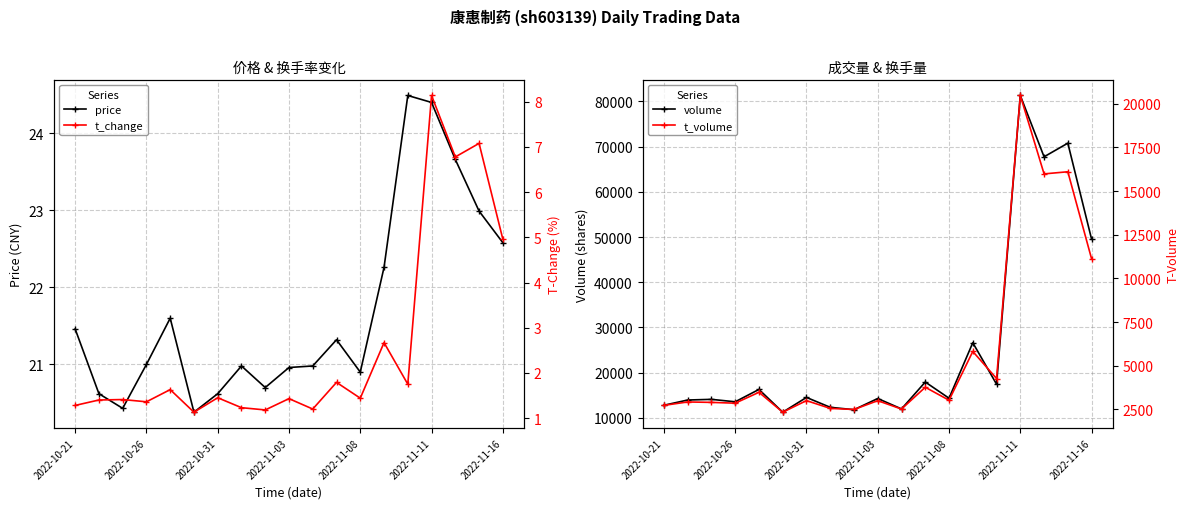

The price series shows 32.4 at 2022-10-26. True or false?

False